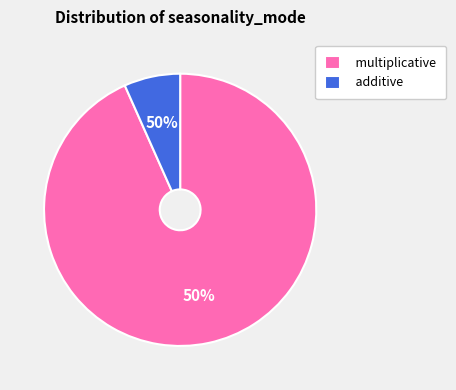

Do additive and multiplicative together represent more than half of the pie?

Yes